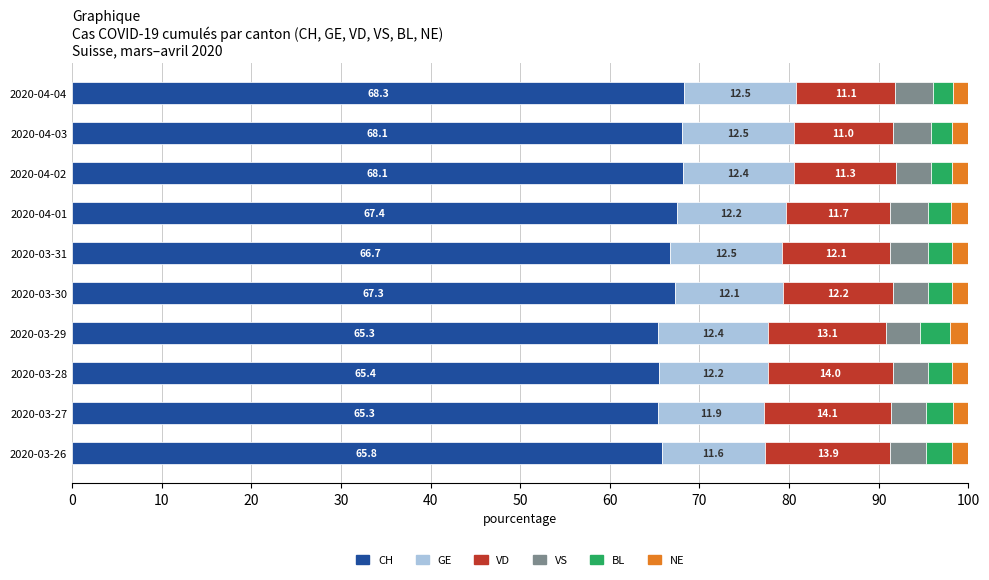

Which category has the highest value in the CH series?

2020-04-04